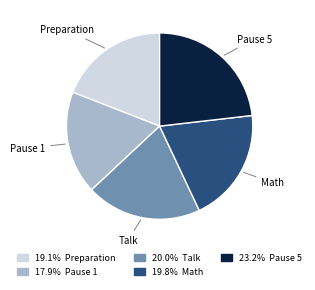

Approximately how many times larger is the value at 20.0% Talk compared to 23.2% Pause 5?

0.9